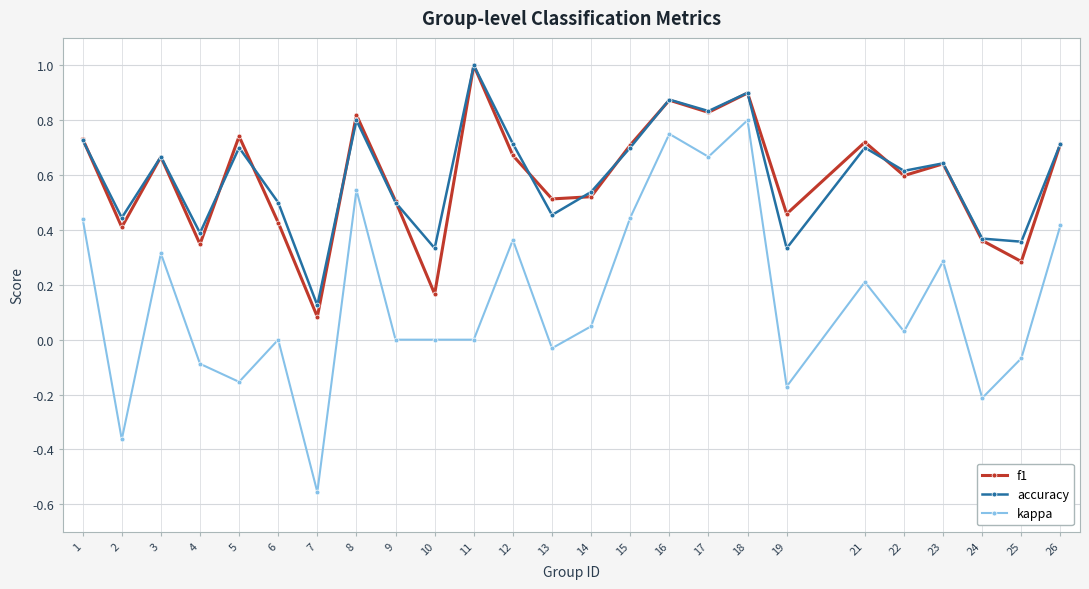

Which series changed the most between 4 and 16?

kappa